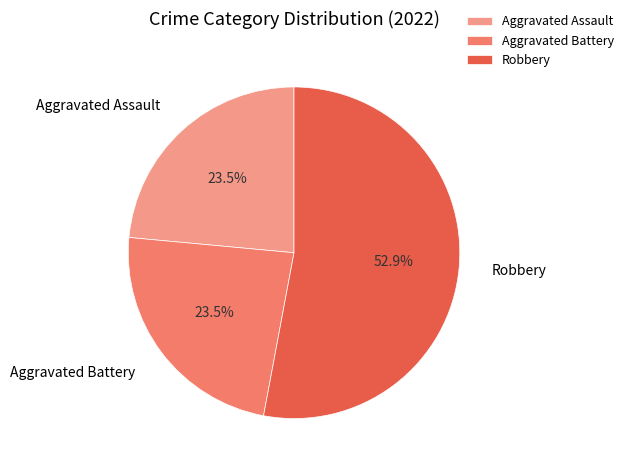

Which slice represents more than half of the pie?

Robbery